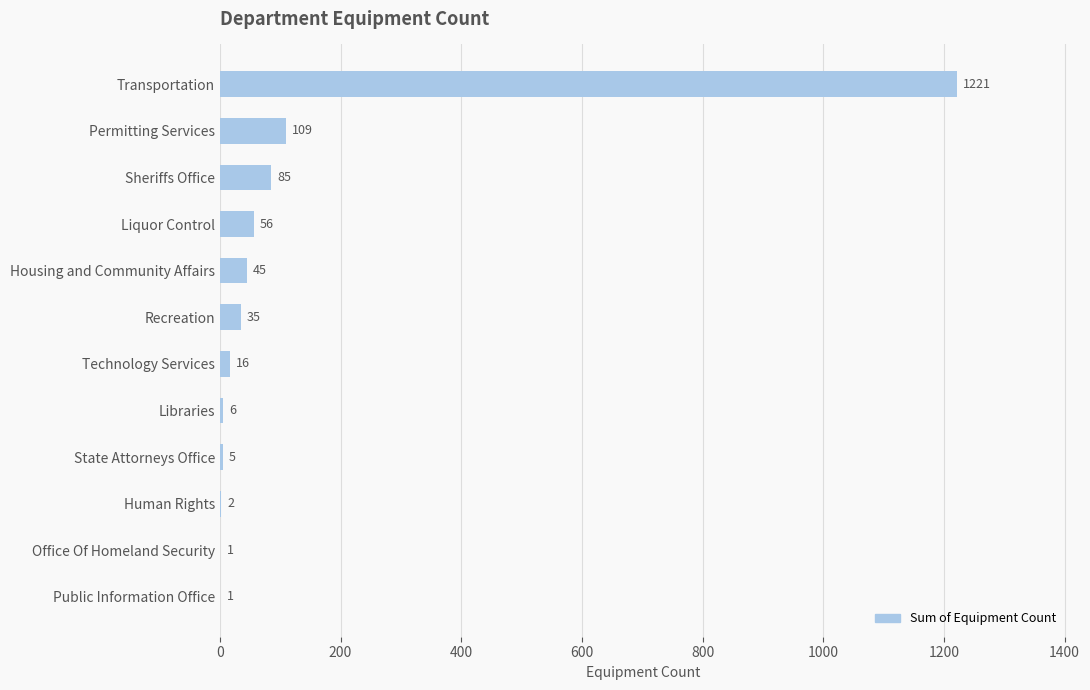

What is the ratio of the value at State Attorneys Office to the value at Public Information Office?

5.0